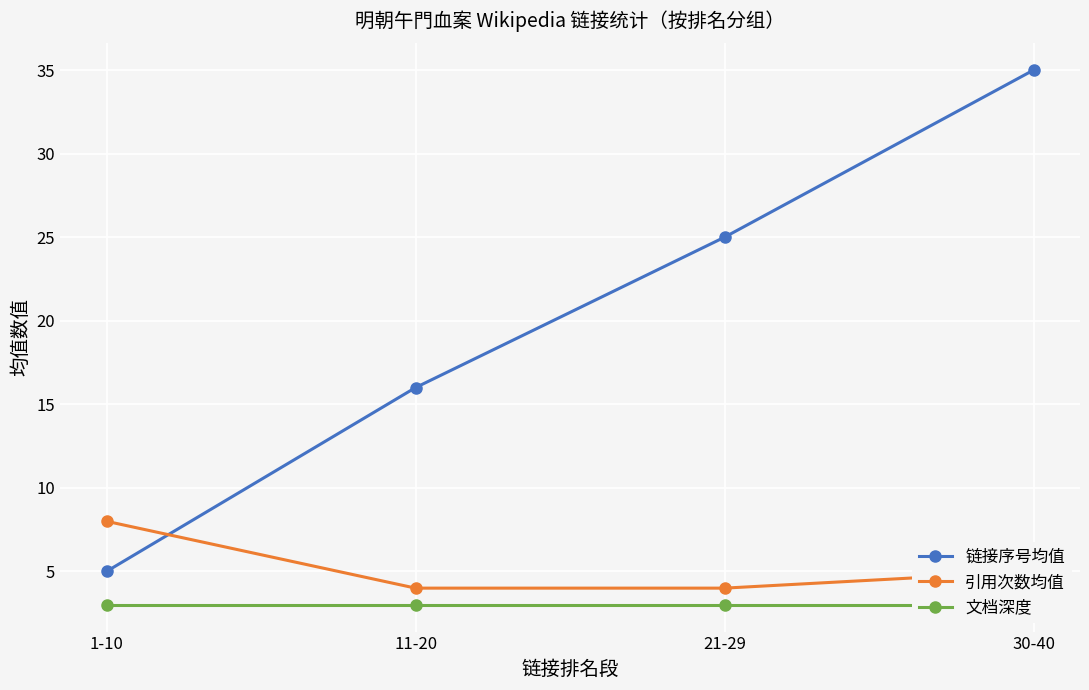

Which series has the widest spread of values?

链接序号均值